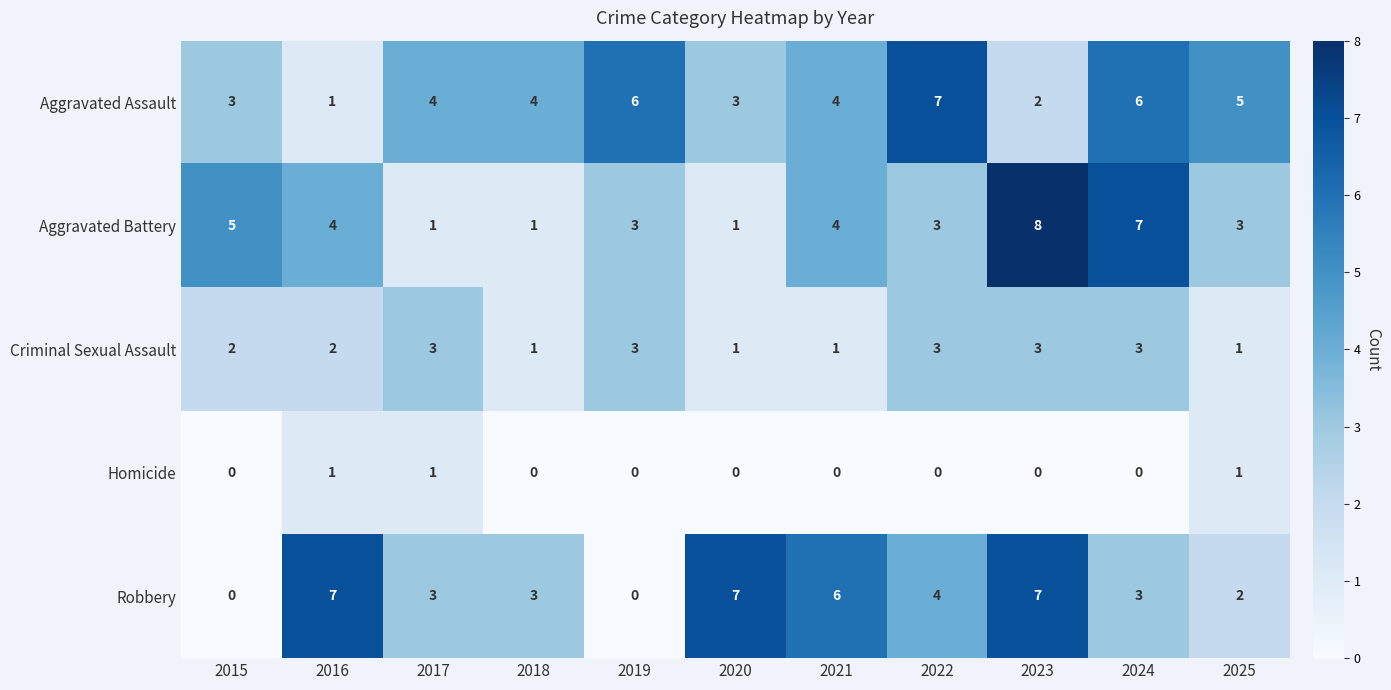

True or false: Homicide has a value of 1 at 2025.

True